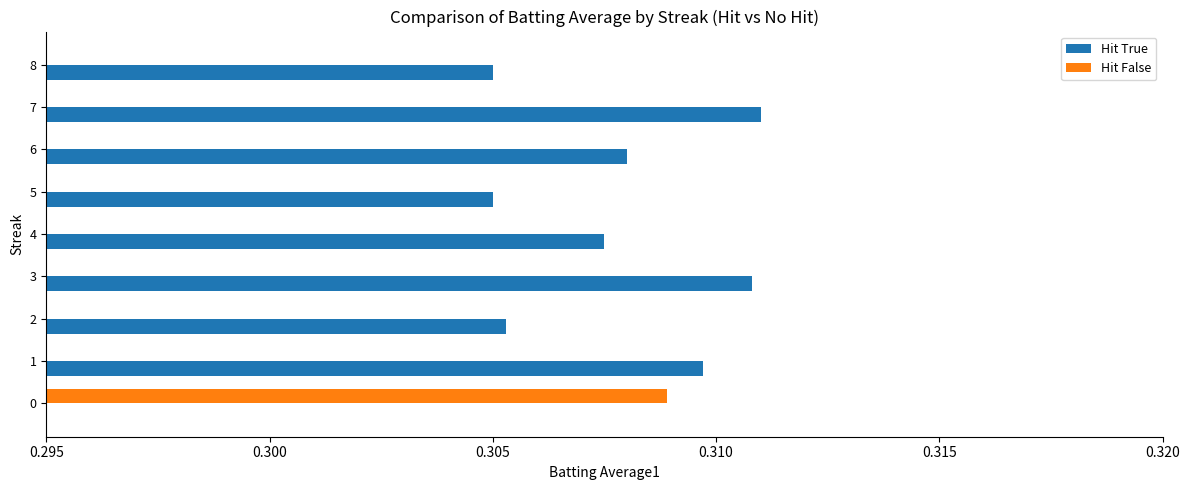

Which series has the largest total across all categories?

Hit True